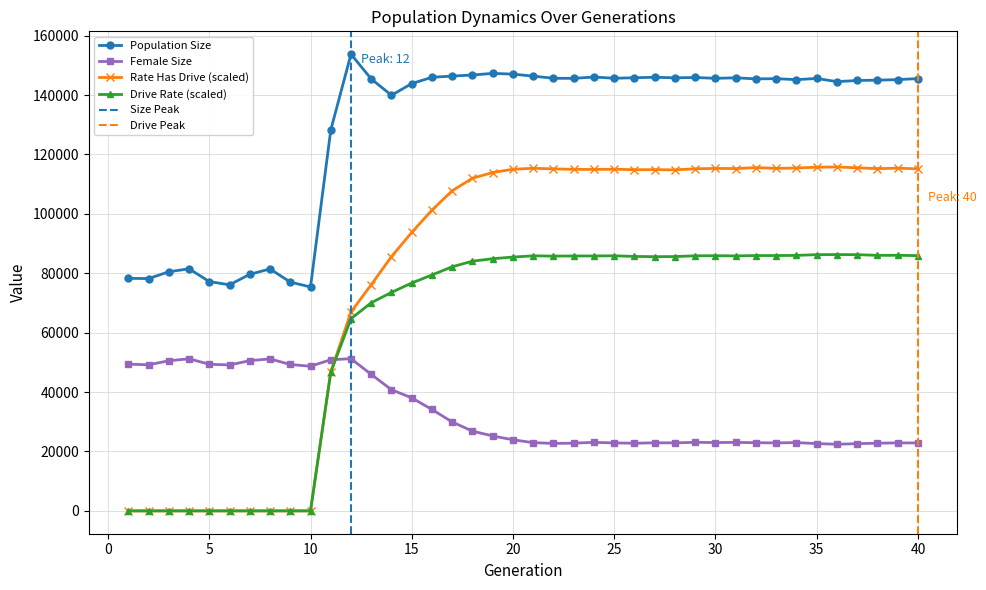

True or false: size has more than 2 interior local peaks.

True